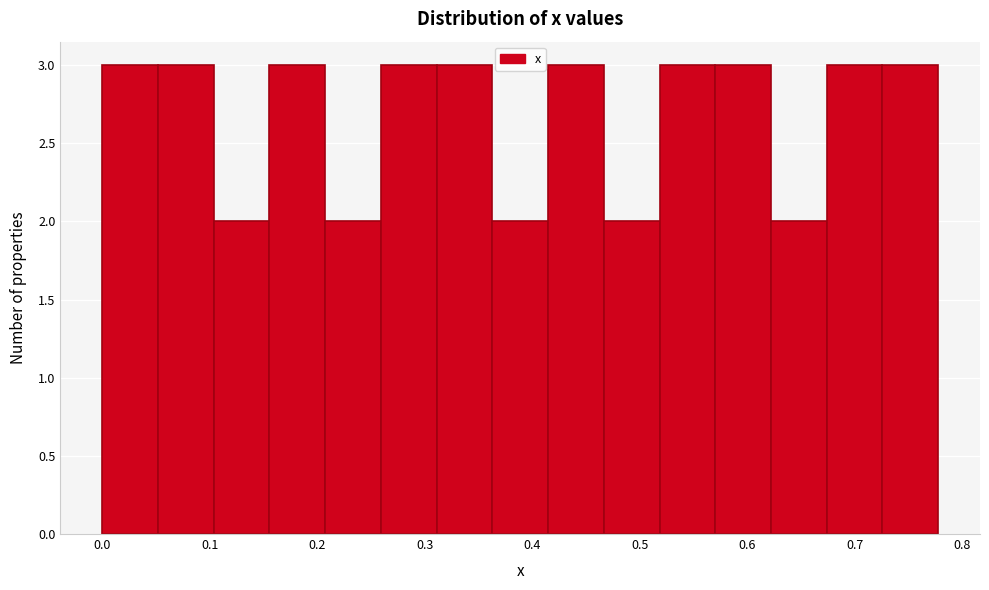

Reading left to right, transcribe this chart: for each bar, give the range it covers on the x-axis and its height. Neither the bar edges nor the heights are printed on the chart, so give them approximately, as read against the axes.

0.00 to 0.05: 3
0.05 to 0.10: 3
0.10 to 0.16: 2
0.16 to 0.21: 3
0.21 to 0.26: 2
0.26 to 0.31: 3
0.31 to 0.36: 3
0.36 to 0.41: 2
0.41 to 0.47: 3
0.47 to 0.52: 2
0.52 to 0.57: 3
0.57 to 0.62: 3
0.62 to 0.67: 2
0.67 to 0.73: 3
0.73 to 0.78: 3